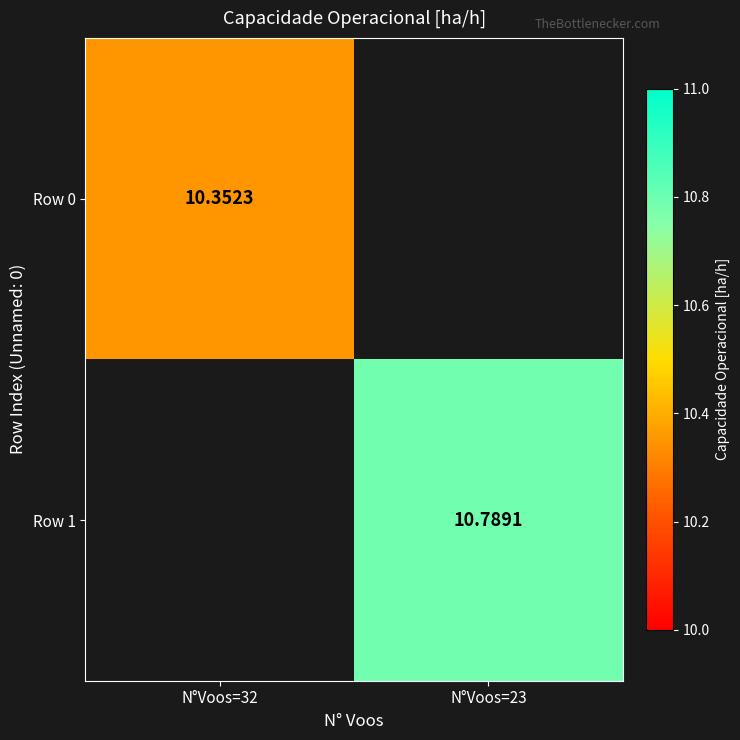

Read the Row 0 value at N°Voos=32.

10.4